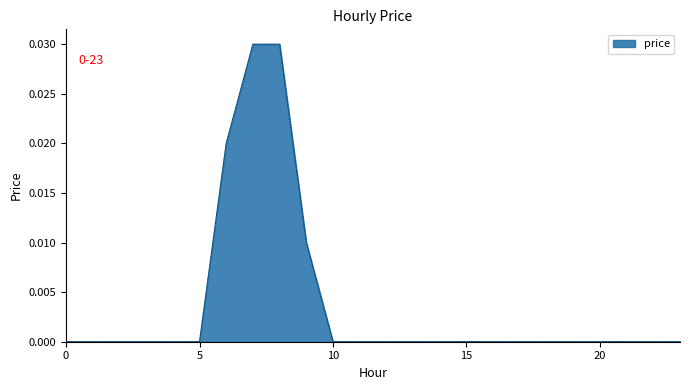

True or false: the data shows 0.0 at 15.

True